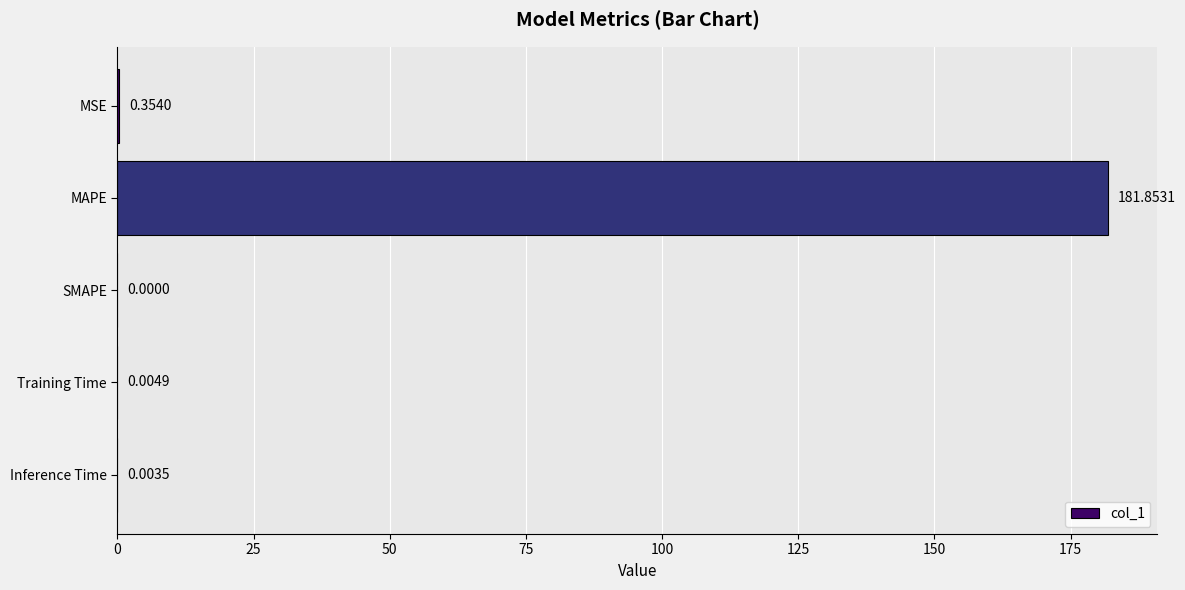

At which category does the chart reach its peak across all series?

MAPE